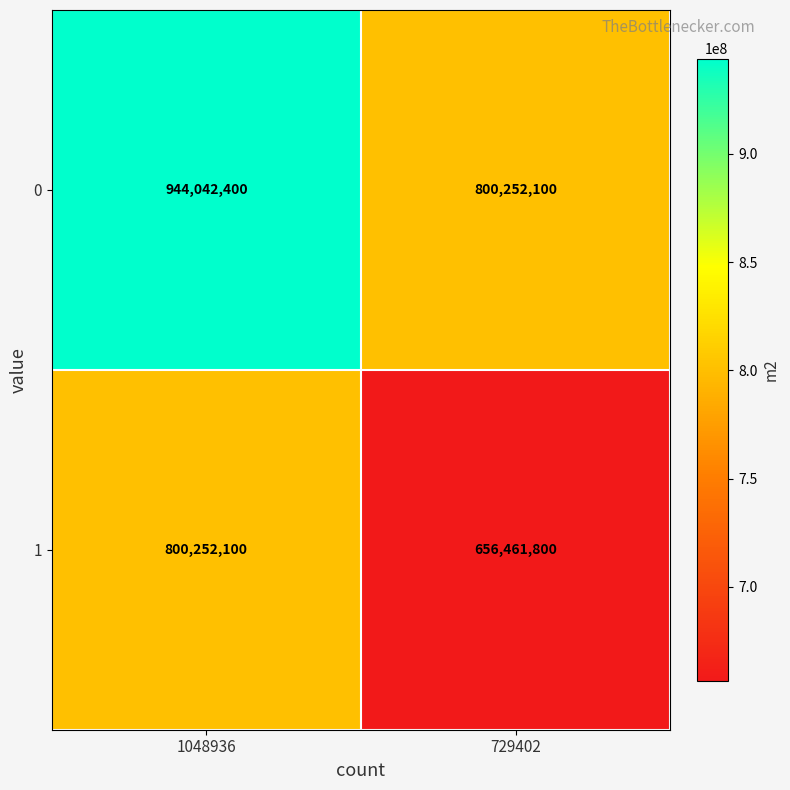

Reading left to right, extract all data points from this chart.

0: 944042400	800252100
1: 800252100	656461800